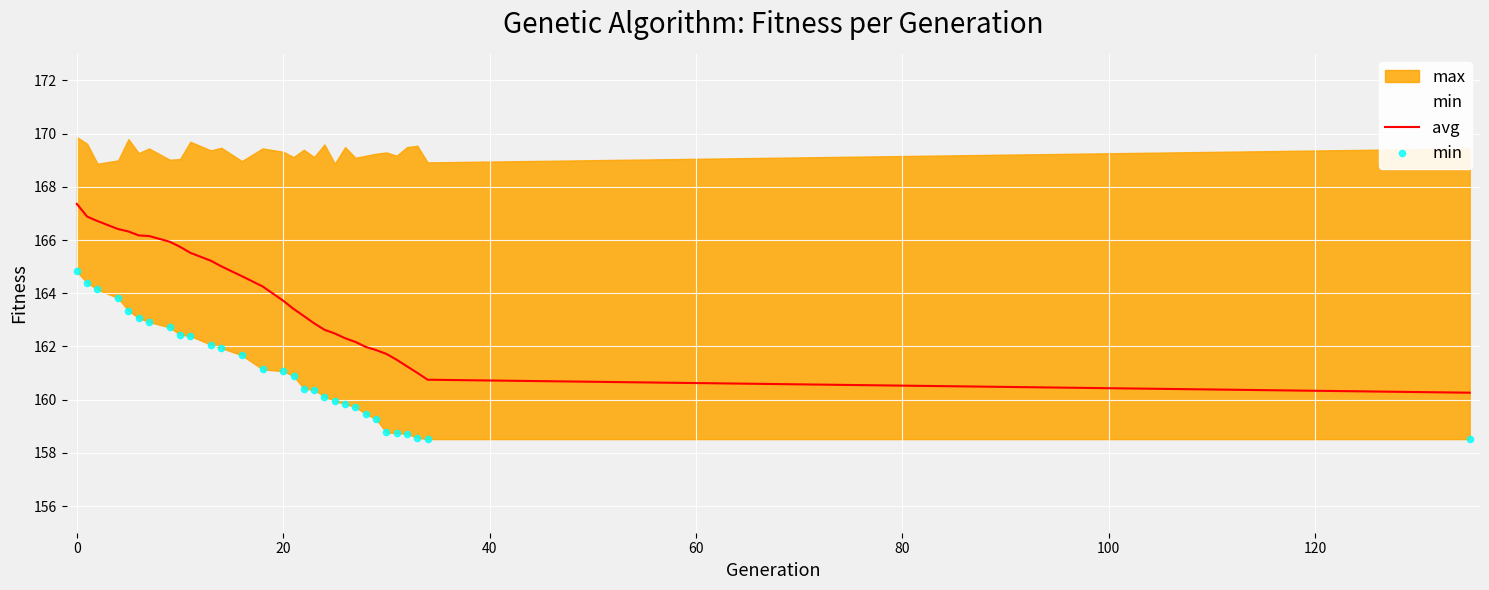

At how many categories does at least one series exceed 162?

22